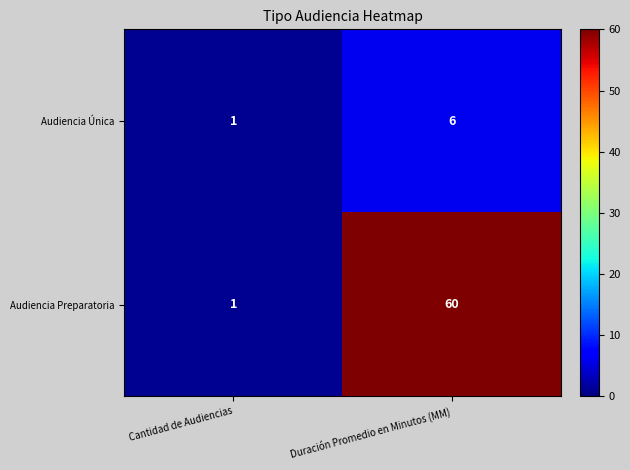

Between Cantidad de Audiencias and Duración Promedio en Minutos (MM), which series saw the biggest shift?

Audiencia Preparatoria